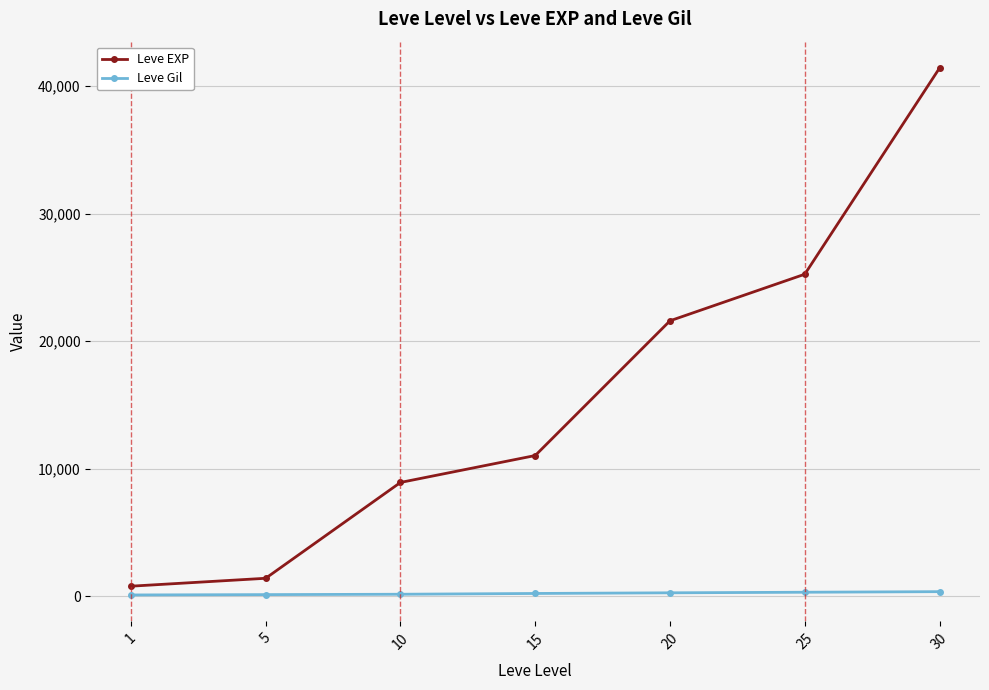

Which series changed the most between 10 and 20?

Leve EXP